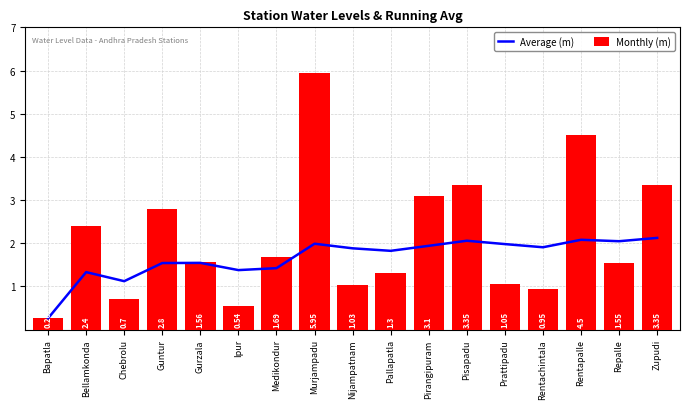

What are all the series names shown in the legend?

Average (m), Monthly (m)